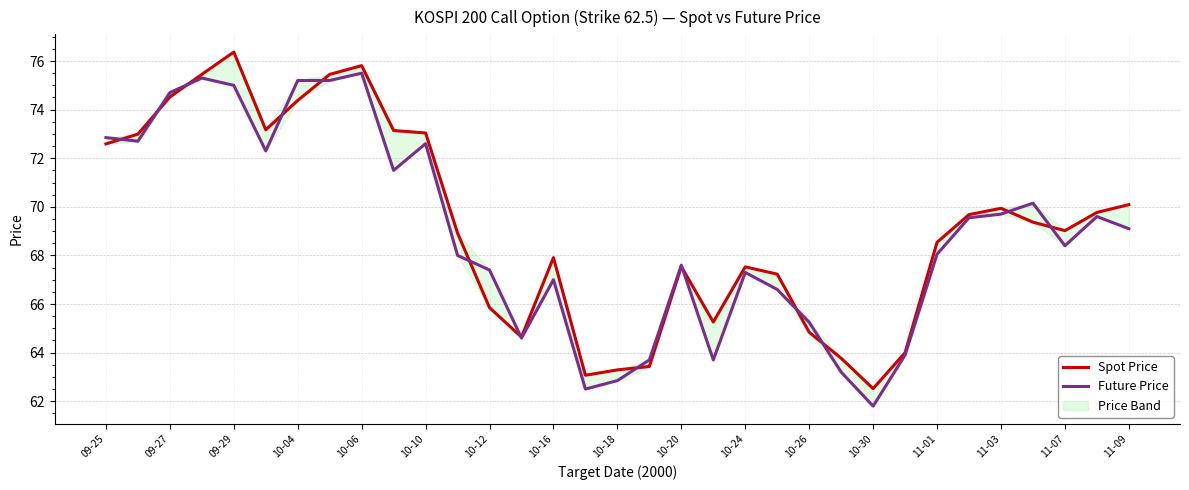

What is the average value of the Future Price series?

68.9